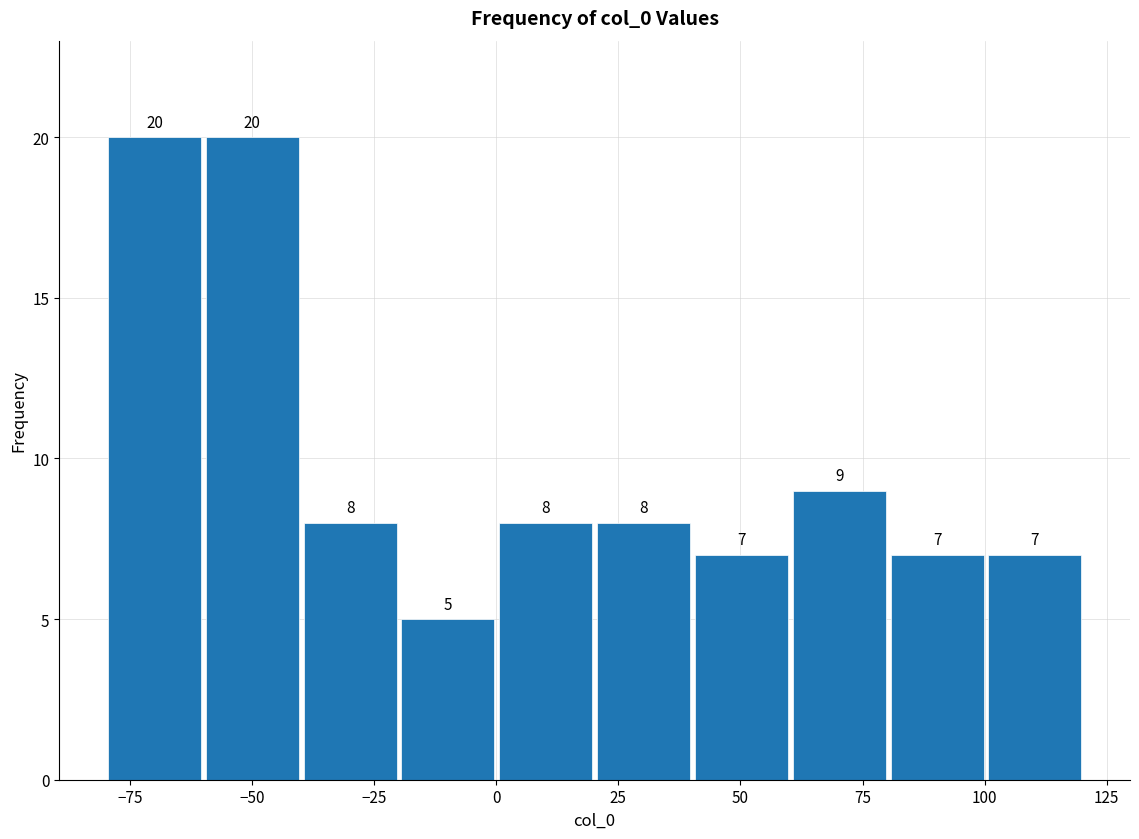

How tall is the bar that spans -20 to 0 on the x-axis? The bar edges are not printed on the chart, so give them approximately, as read against the axis.

5